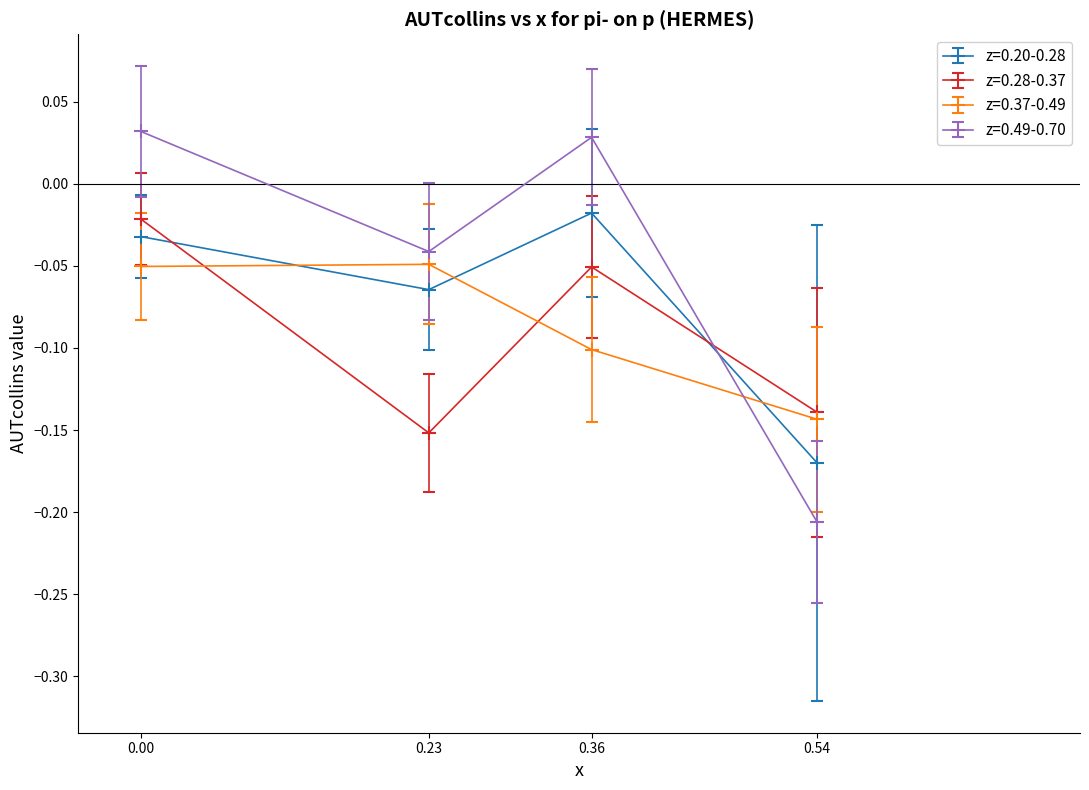

At how many categories does at least one series exceed 0?

2